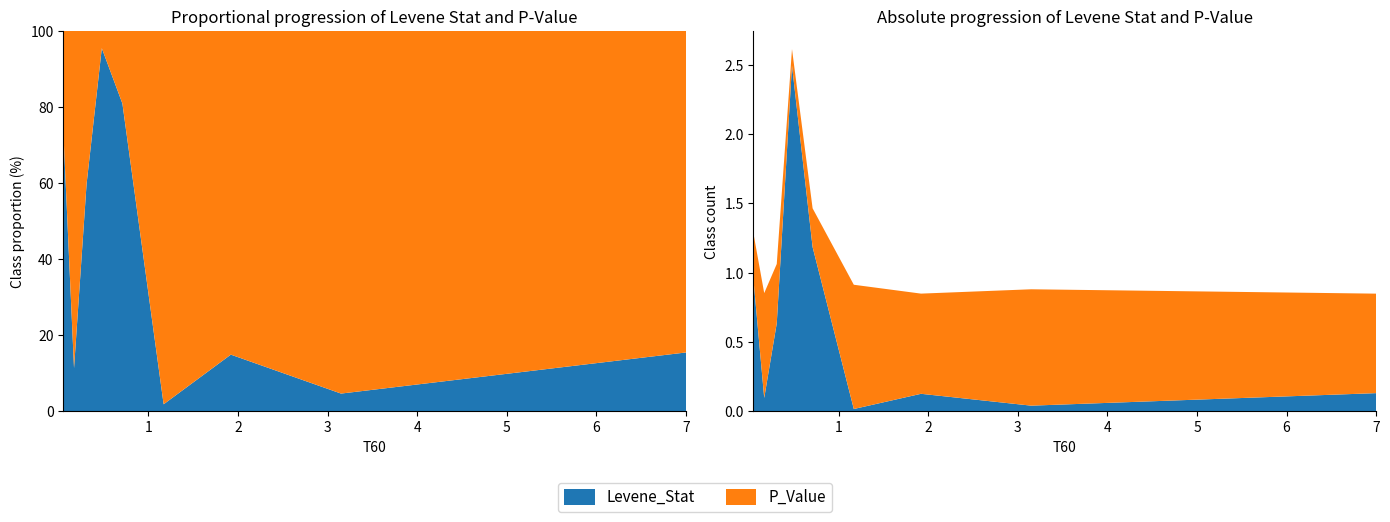

Reading left to right, extract all data points from this chart.

Levene_Stat: 0.05=1.0	0.17=0.1	0.31=0.6	0.48=2.5	0.71=1.2	1.17=0.0	1.92=0.1	3.15=0.0	7.0=0.1
P_Value: 0.05=0.3	0.17=0.8	0.31=0.4	0.48=0.1	0.71=0.3	1.17=0.9	1.92=0.7	3.15=0.8	7.0=0.7